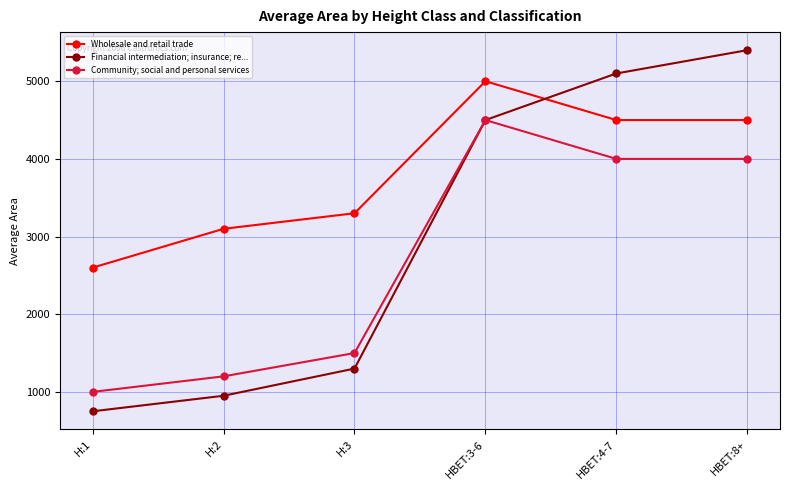

Reading left to right, what are all the values shown in this chart?

Wholesale and retail trade: 2600	3100	3300	5000	4500	4500
Financial intermediation; insurance; re...: 750	950	1300	4500	5100	5400
Community; social and personal services: 1000	1200	1500	4500	4000	4000